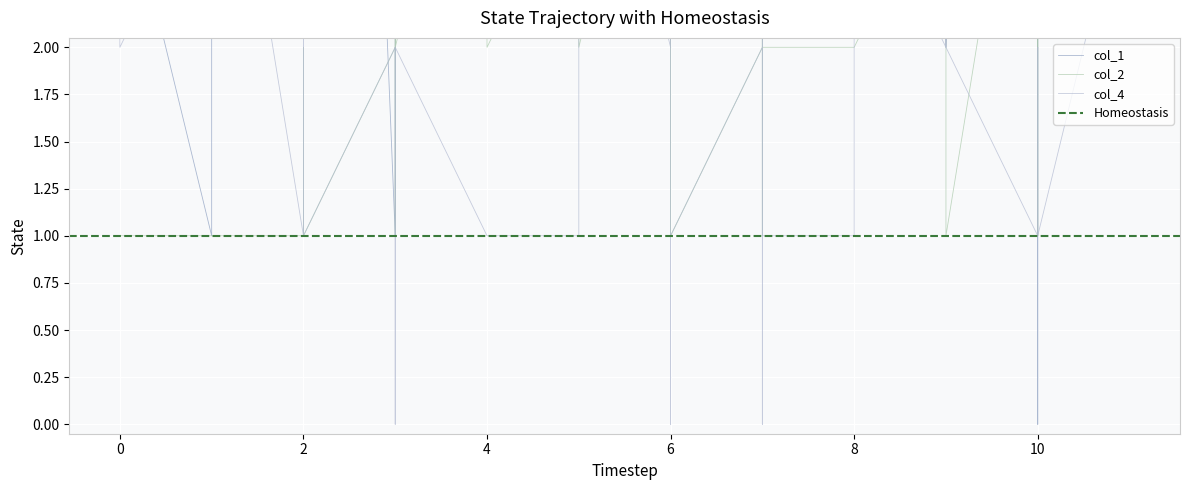

The value of col_1 at 37 is 5. True or false?

False